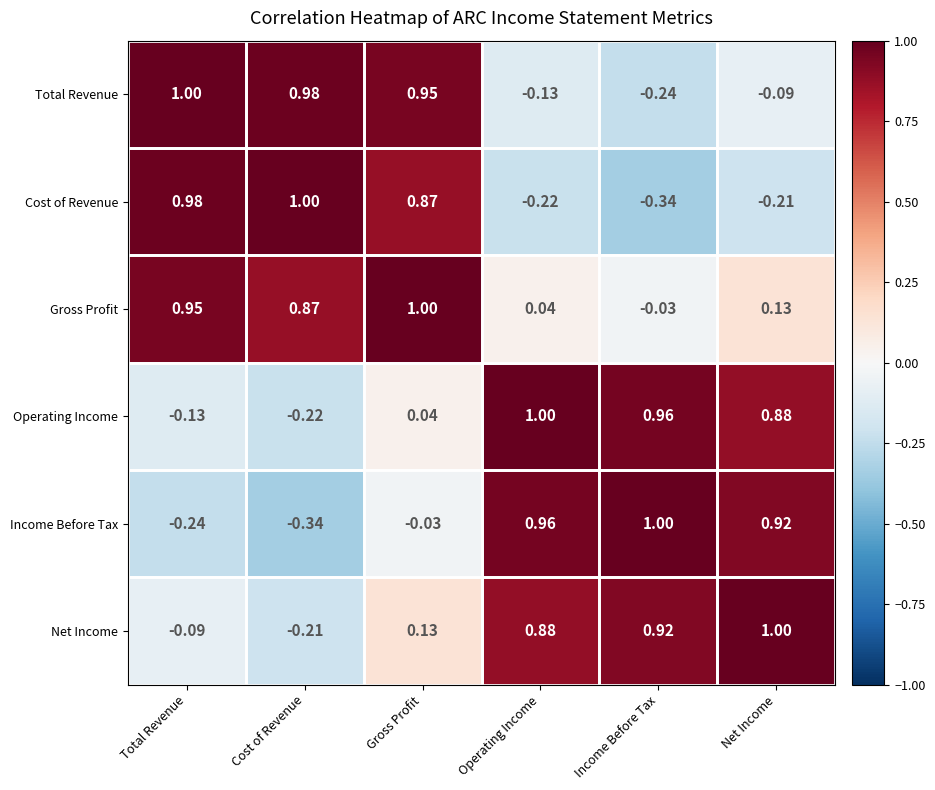

What is the total value across all series at Cost of Revenue?

2.1